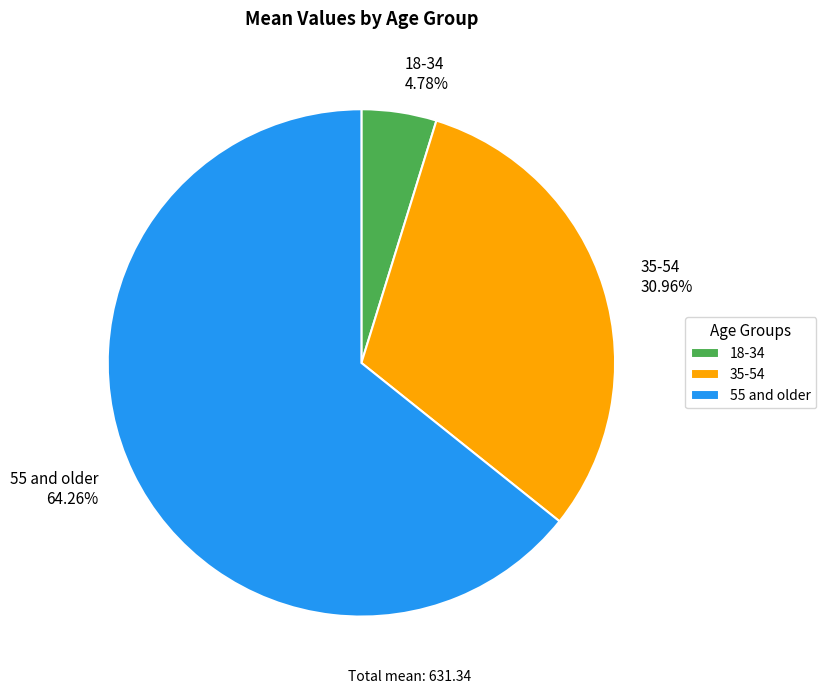

Which category has the biggest portion of the pie?

55 and older